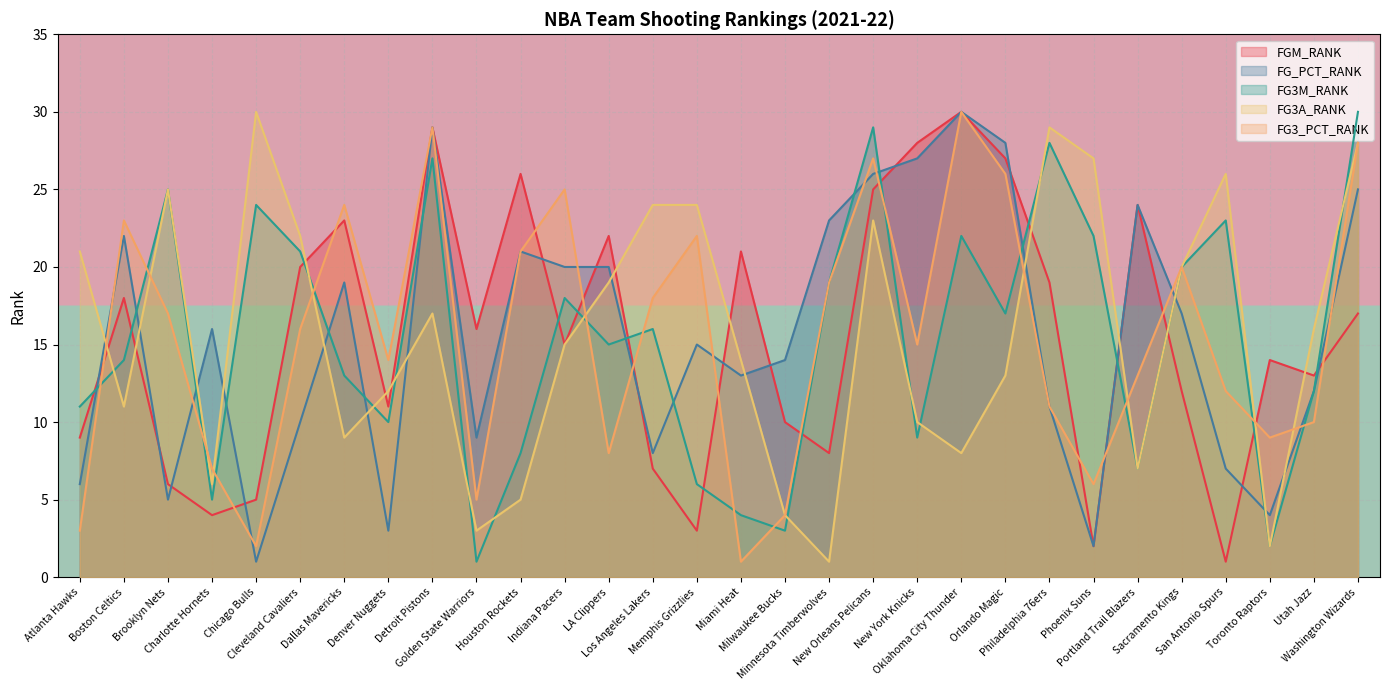

Between which two adjacent categories do FG3A_RANK and FGM_RANK first intersect?

Atlanta Hawks and Boston Celtics